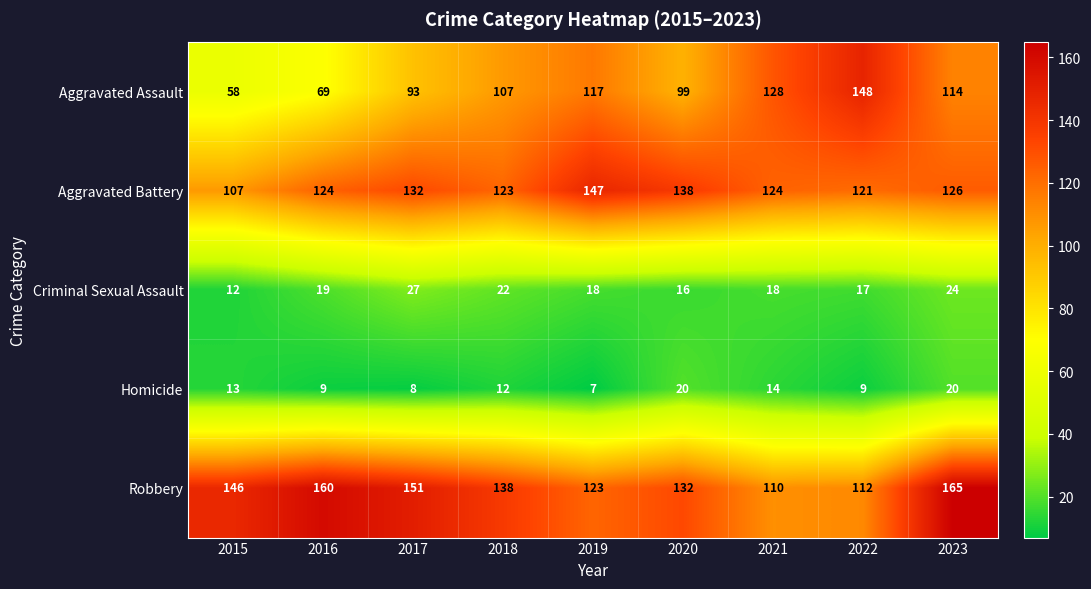

What is the smallest value displayed?

7